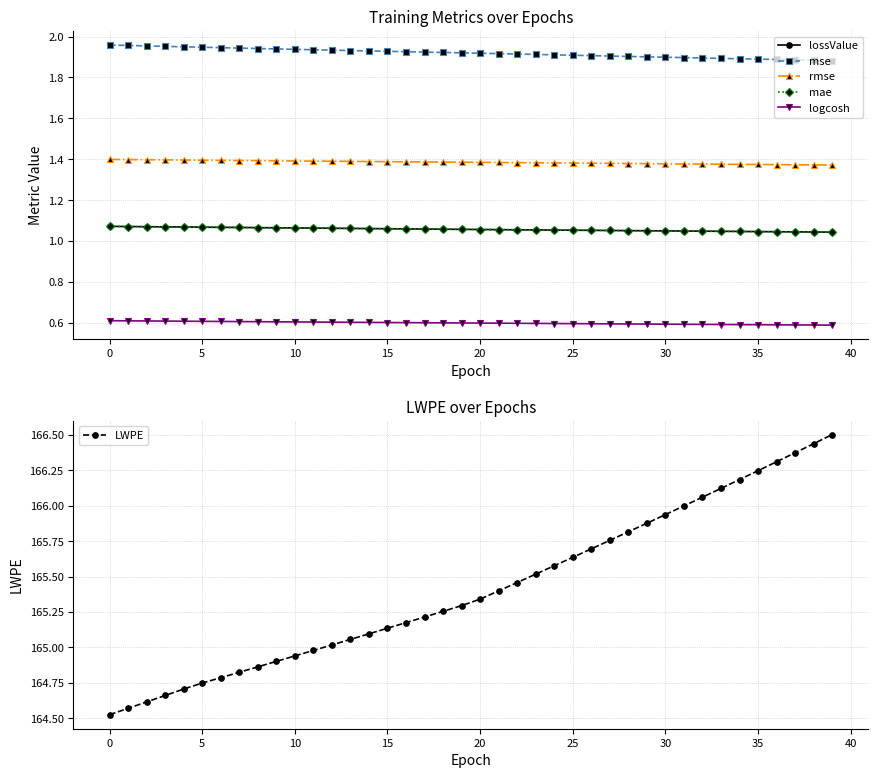

What is the total value across all series at 13?

171.1